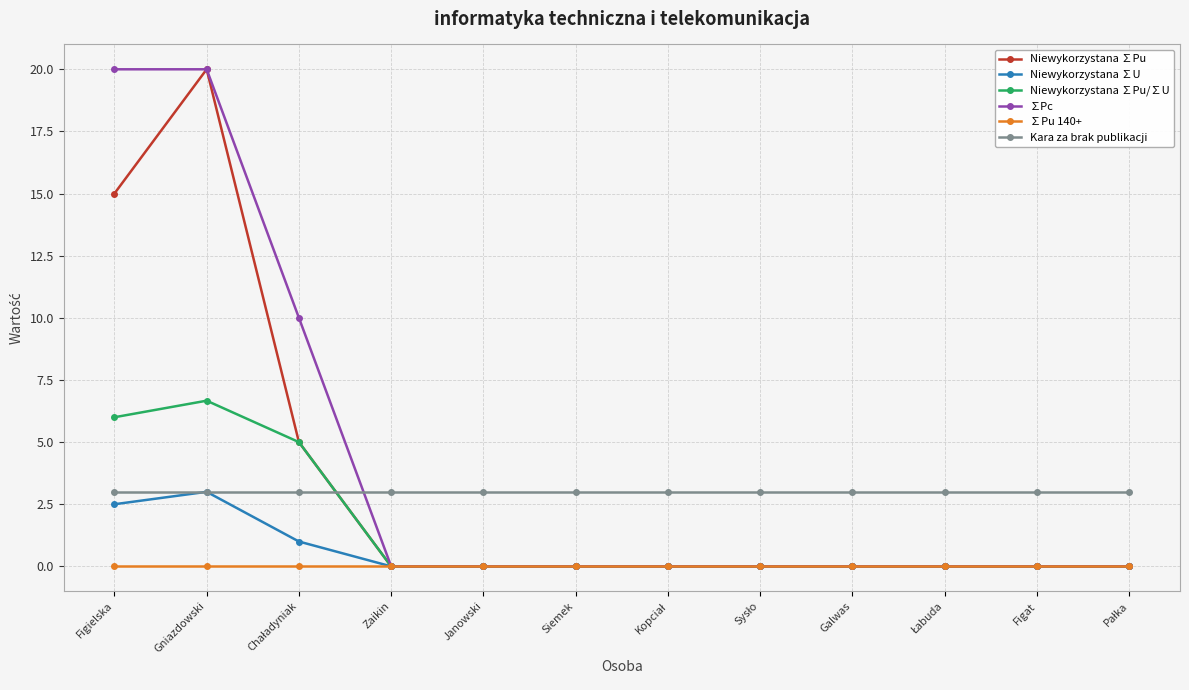

What is the difference between the highest and lowest values at Zaikin?

3.0